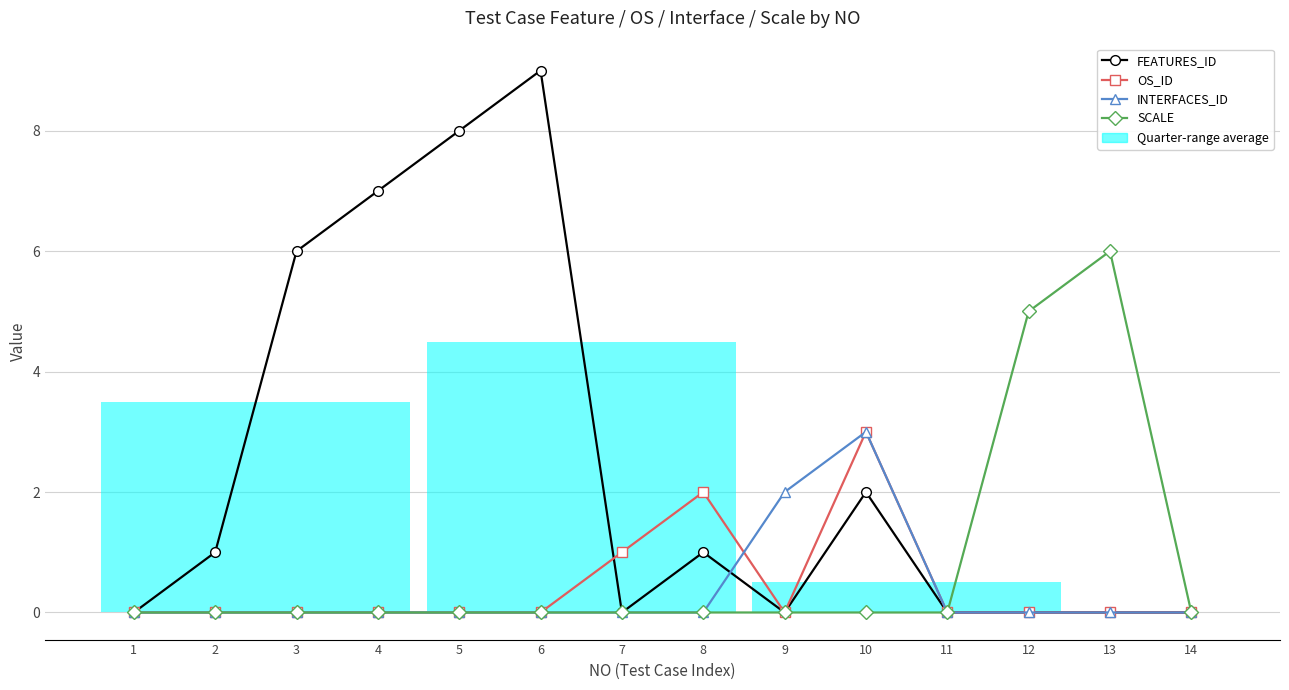

What is the spread (max minus min) of values at 13?

6